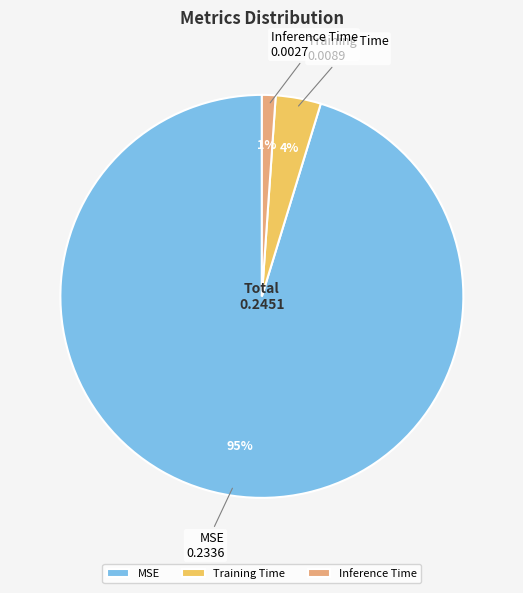

To the nearest percent, what percentage of the pie is Training Time?

4%